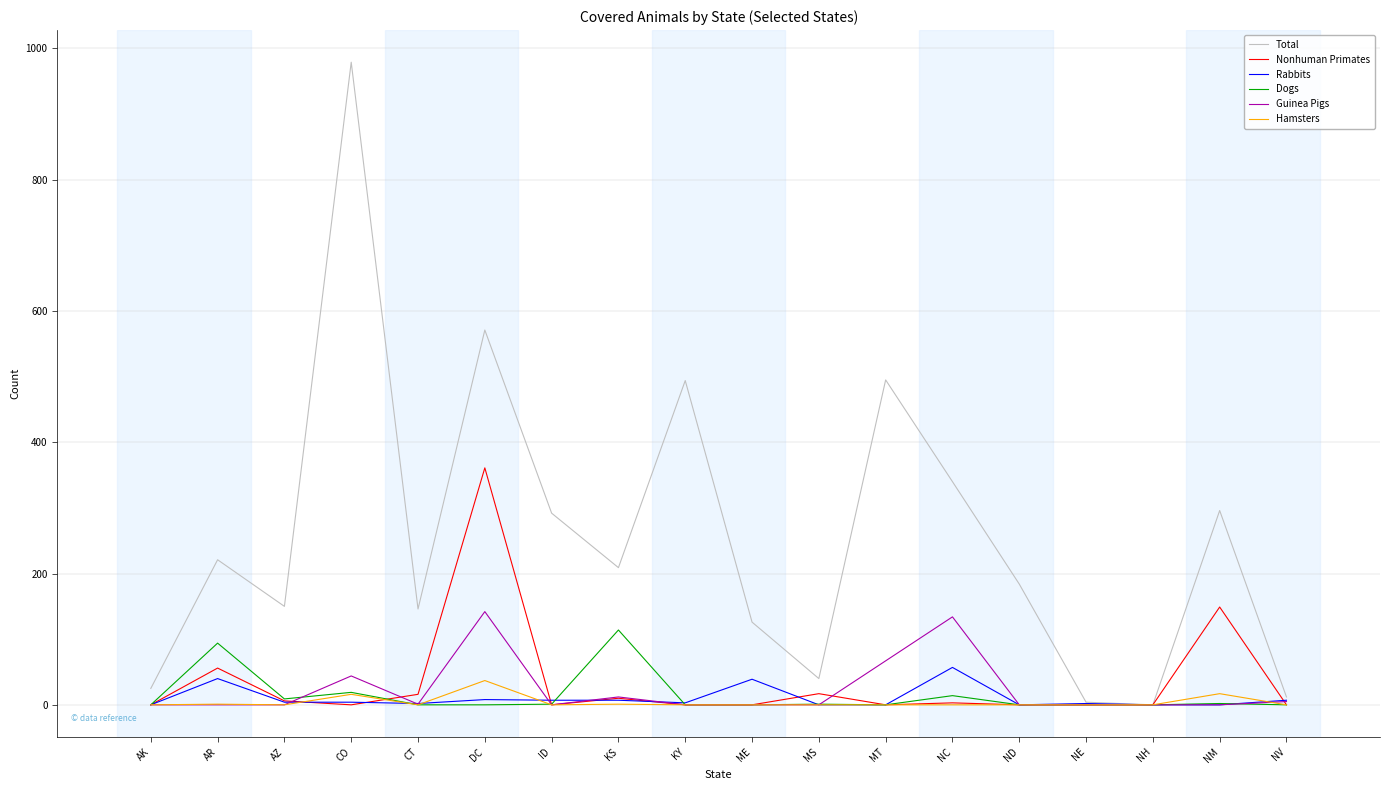

At which label does Total reach its peak?

CO